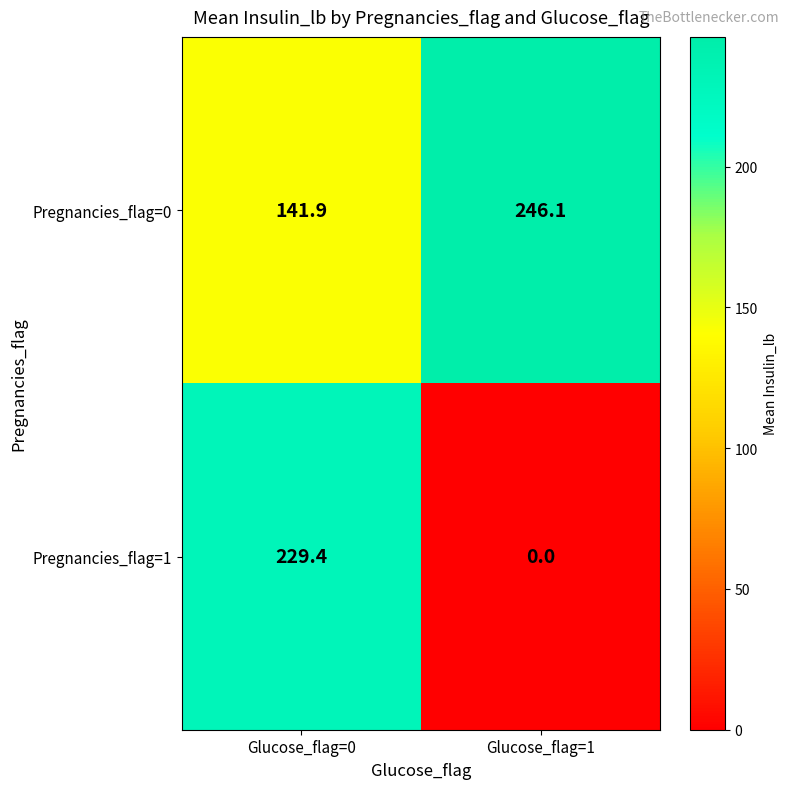

List the series in order of their overall mean, lowest first.

Pregnancies_flag=1, Pregnancies_flag=0